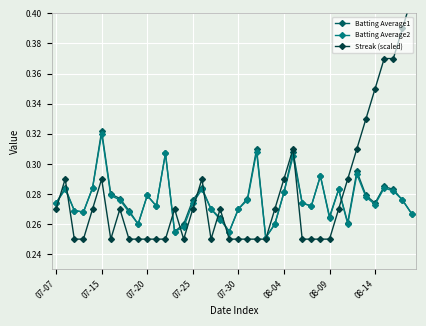

The Batting Average1 series shows 0.4 at 08-04. True or false?

False